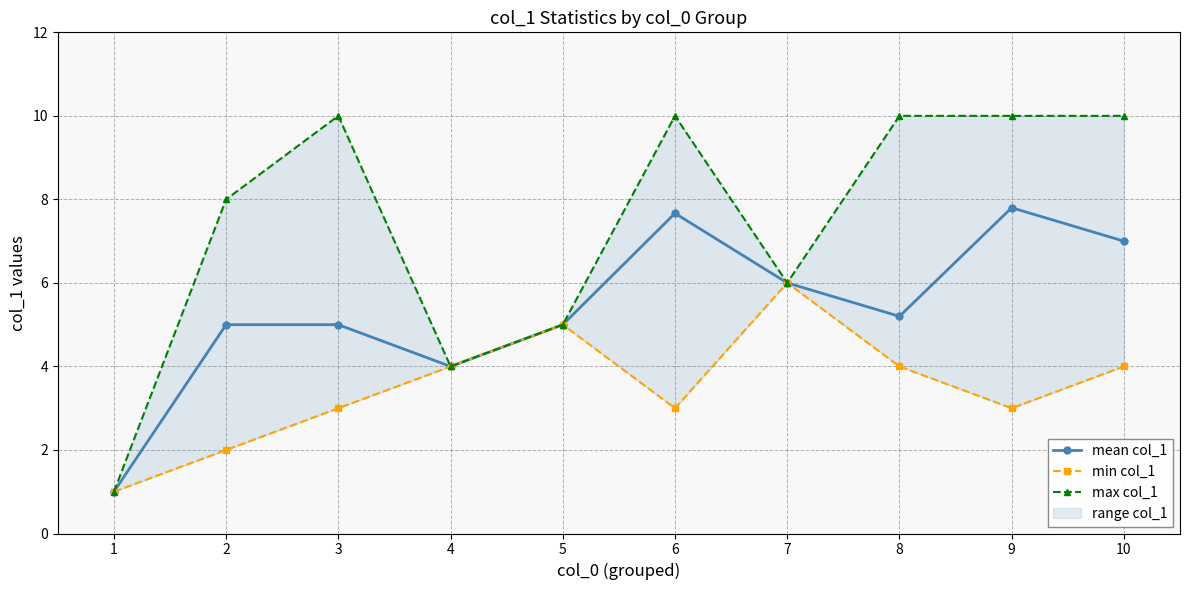

Which series has the largest total across all categories?

max col_1